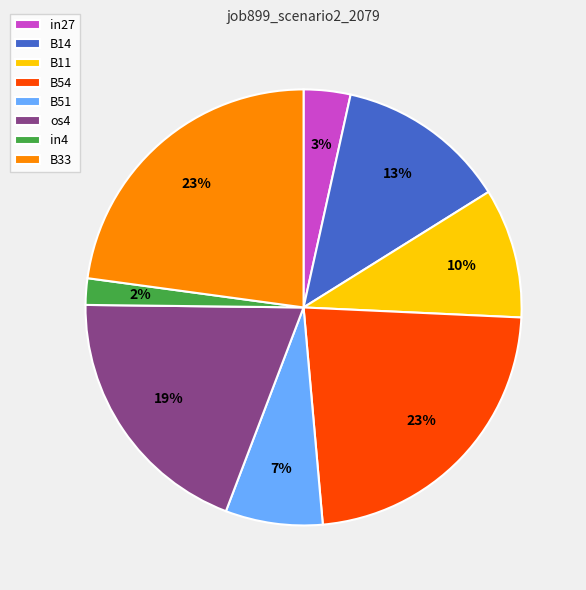

What percentage is the B11 slice, to the nearest percent?

10%